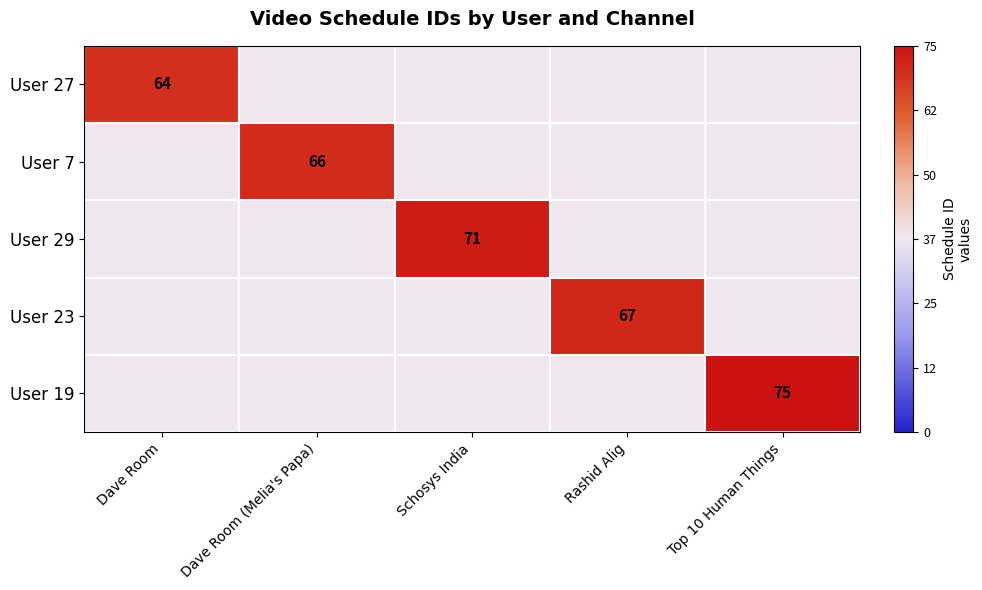

Is it true that User 7 equals 66 at Dave Room (Melia's Papa)?

True